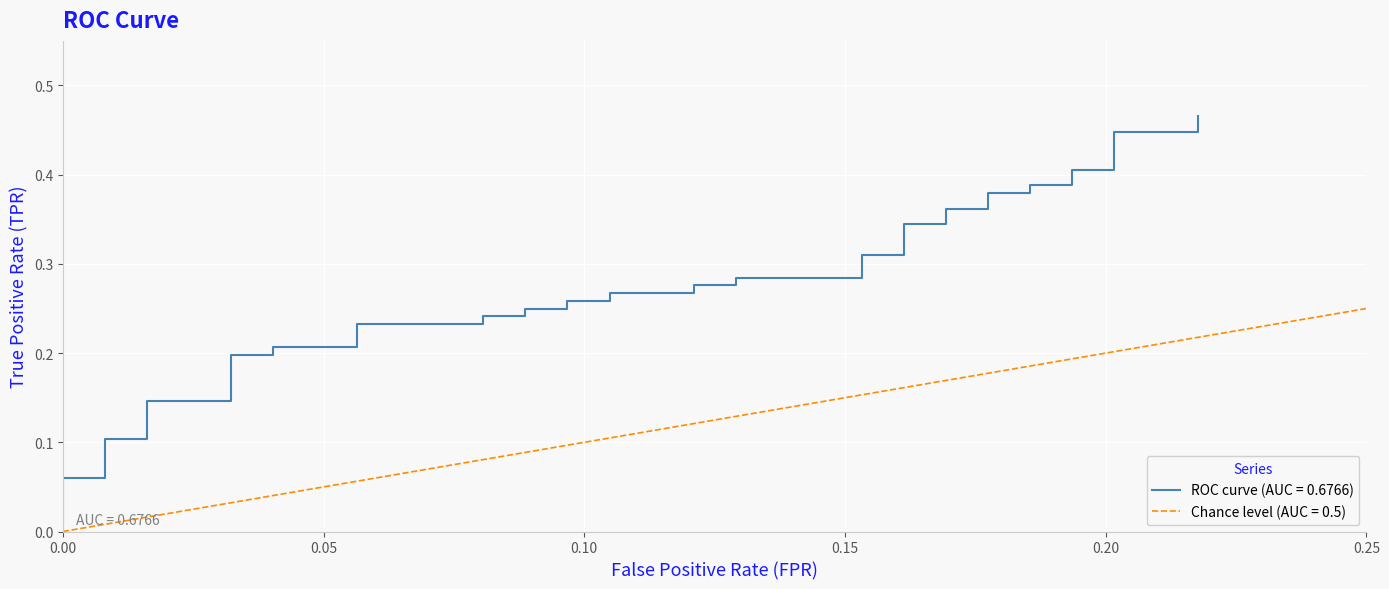

Reading left to right, transcribe all the data shown in this chart.

0.0	0.1	0.1	0.1	0.1	0.1	0.1	0.2	0.2	0.2	0.2	0.2	0.2	0.2	0.2	0.2	0.2	0.3	0.3	0.3	0.3	0.3	0.3	0.3	0.3	0.3	0.3	0.3	0.3	0.4	0.4	0.4	0.4	0.4	0.4	0.4	0.4	0.4	0.4	0.5